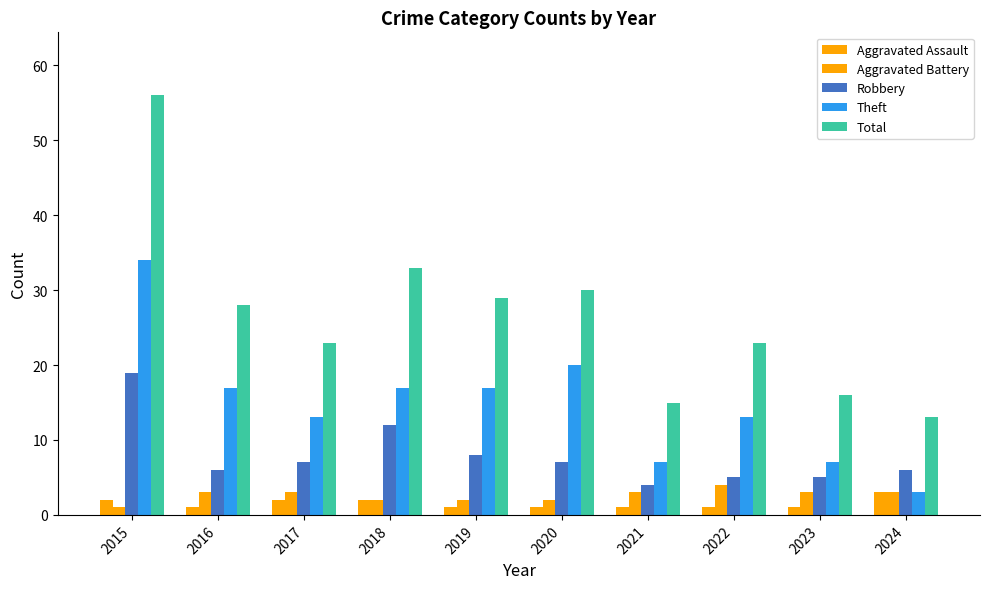

How many bars are there in each group?

5